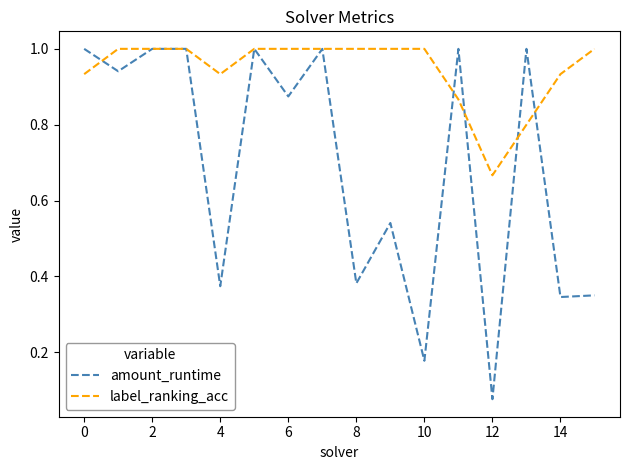

Which series has the widest spread of values?

amount_runtime